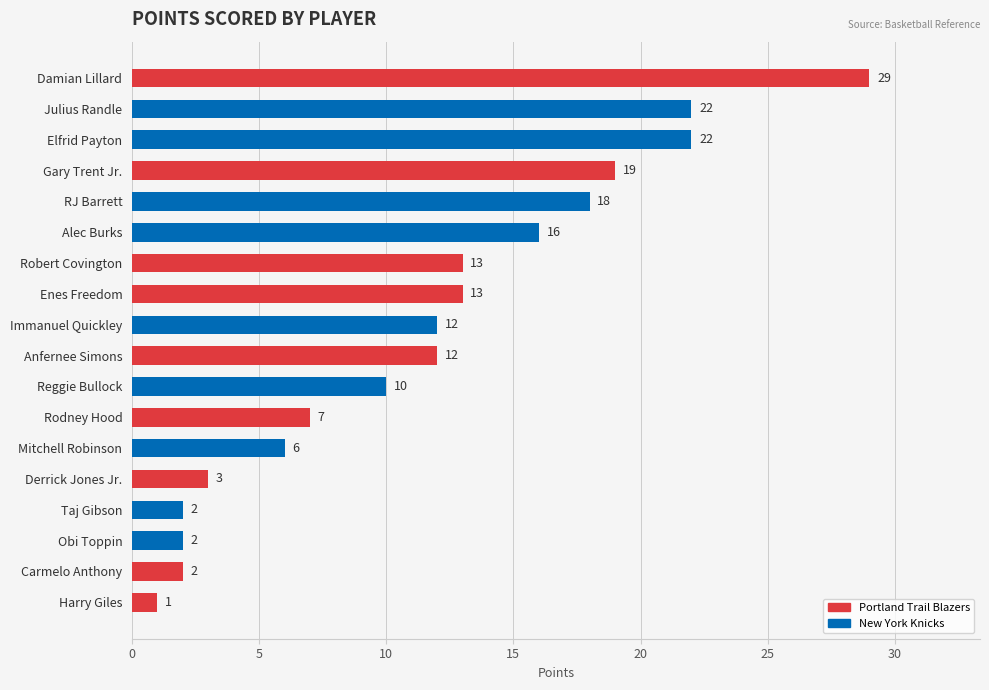

Count the number of data series in this chart.

1